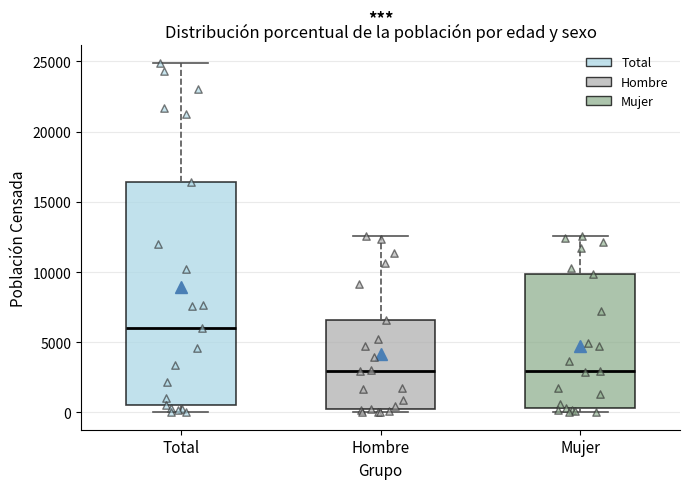

Comparing the boxes themselves (not the whiskers), which one is the tallest?

Total